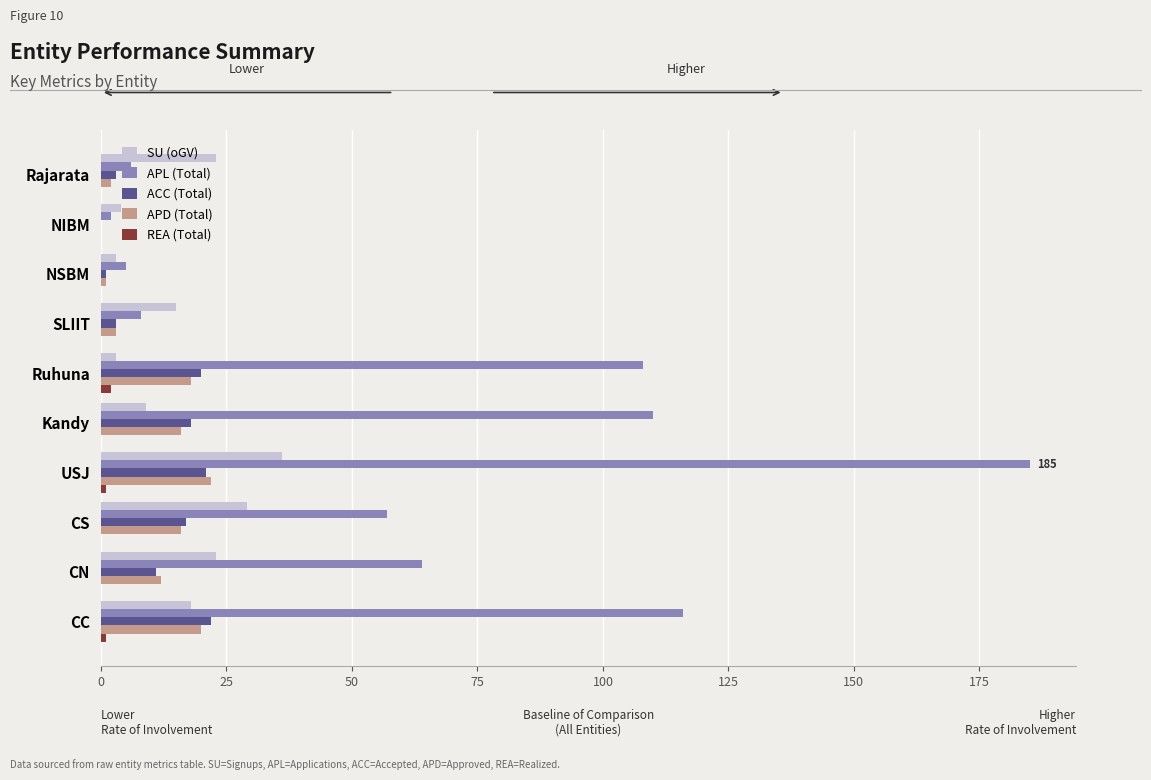

Between CN and NIBM, which series saw the biggest shift?

APL (Total)